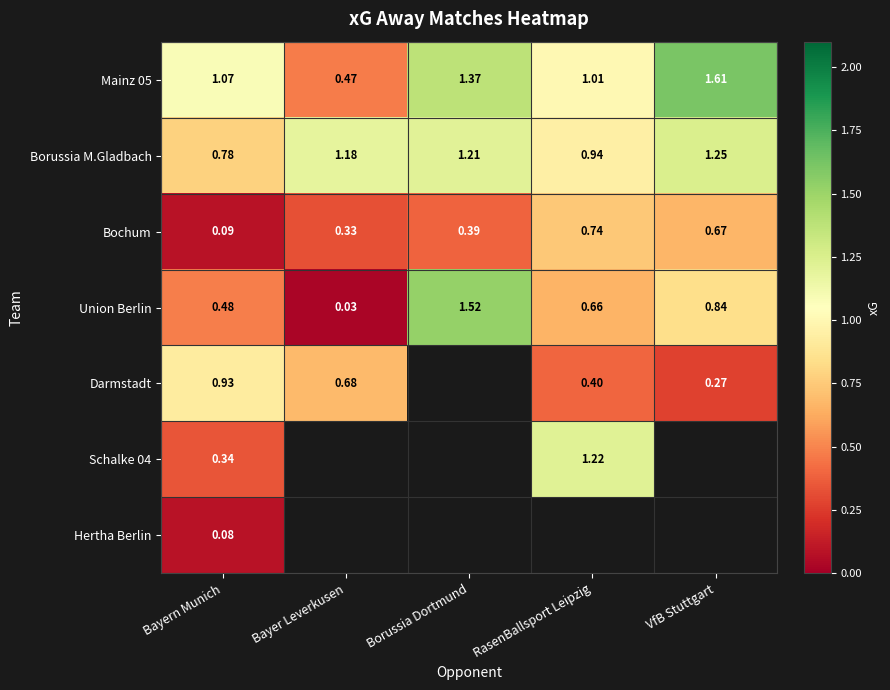

Between RasenBallsport Leipzig and VfB Stuttgart, which is larger?

VfB Stuttgart